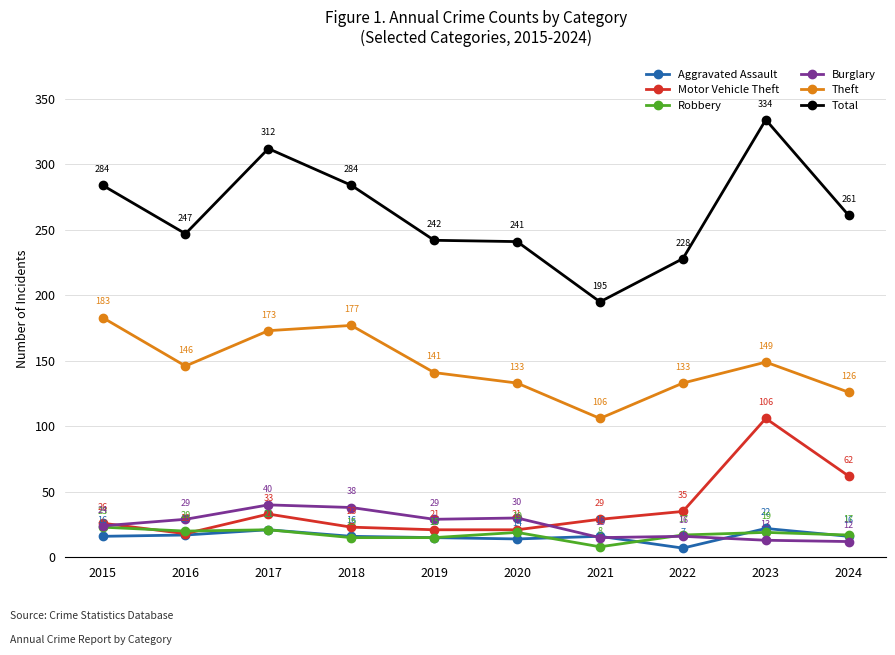

At which category does the chart reach its minimum across all series?

2022